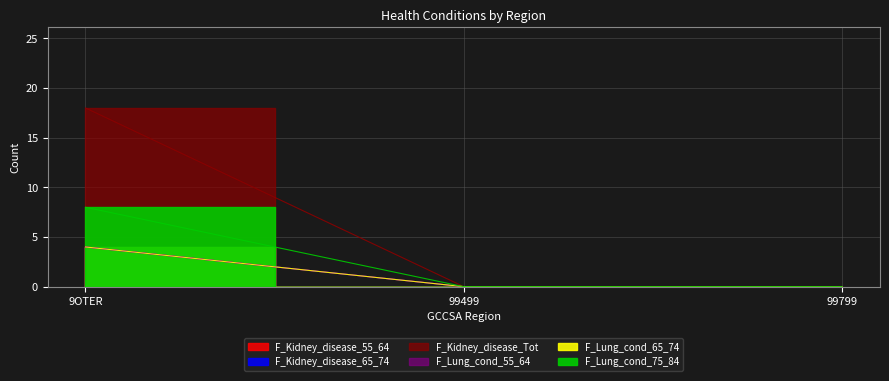

Between 99499 and 99799, which series saw the biggest shift?

F_Kidney_disease_55_64